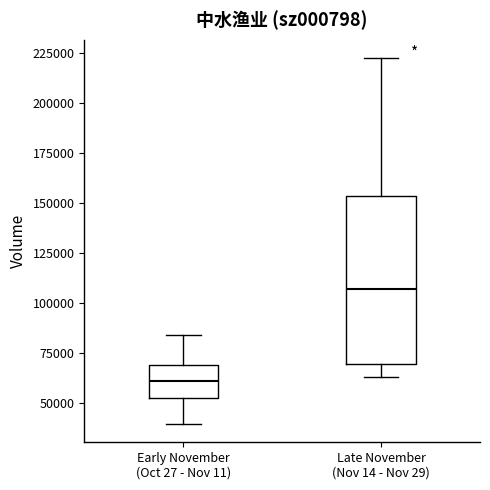

Where does the median line of the box for Early November (Oct 27 - Nov 11) sit on the y-axis? The values are not printed on the chart, so give them approximately, as read against the axis.

60000